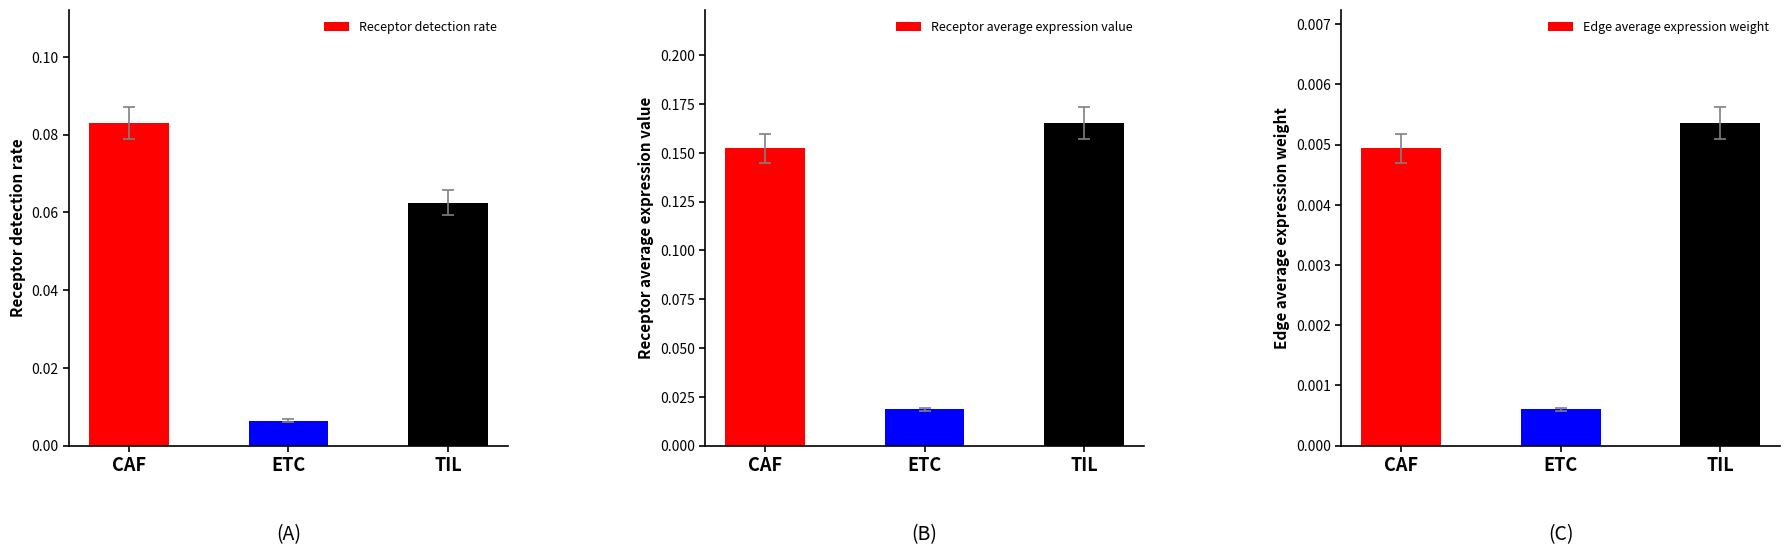

Is it true that Receptor detection rate equals 0.1 at CAF?

True